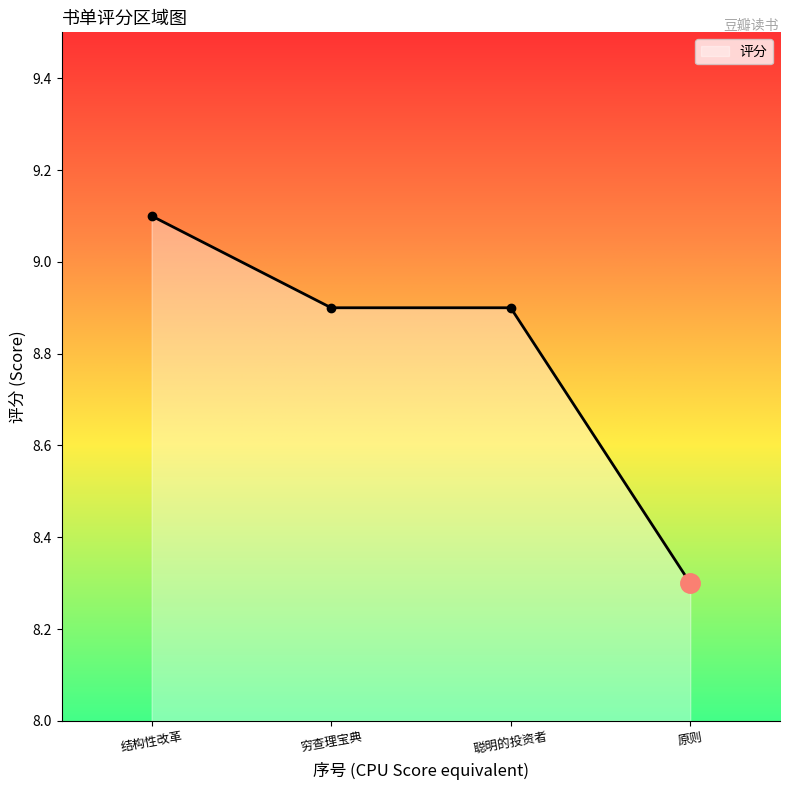

True or false: the data shows 11.1 at 原则.

False